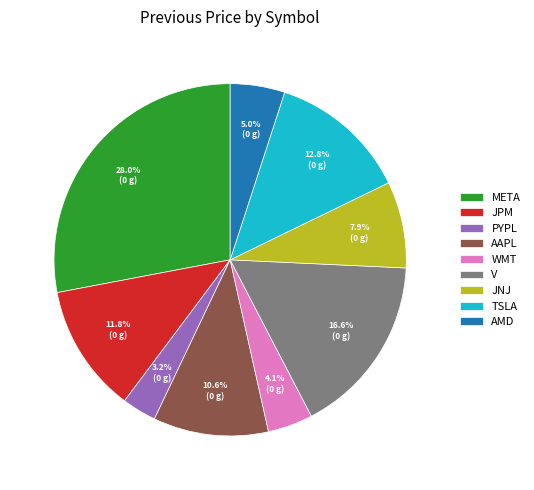

What percentage is the WMT slice, to the nearest percent?

4%